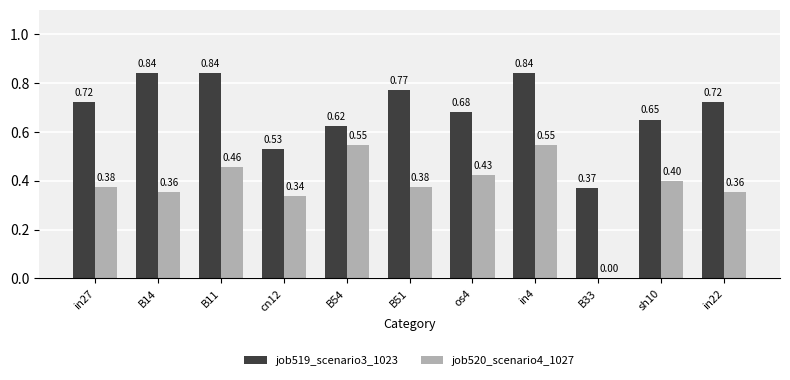

What is the total value across all series at os4?

1.1